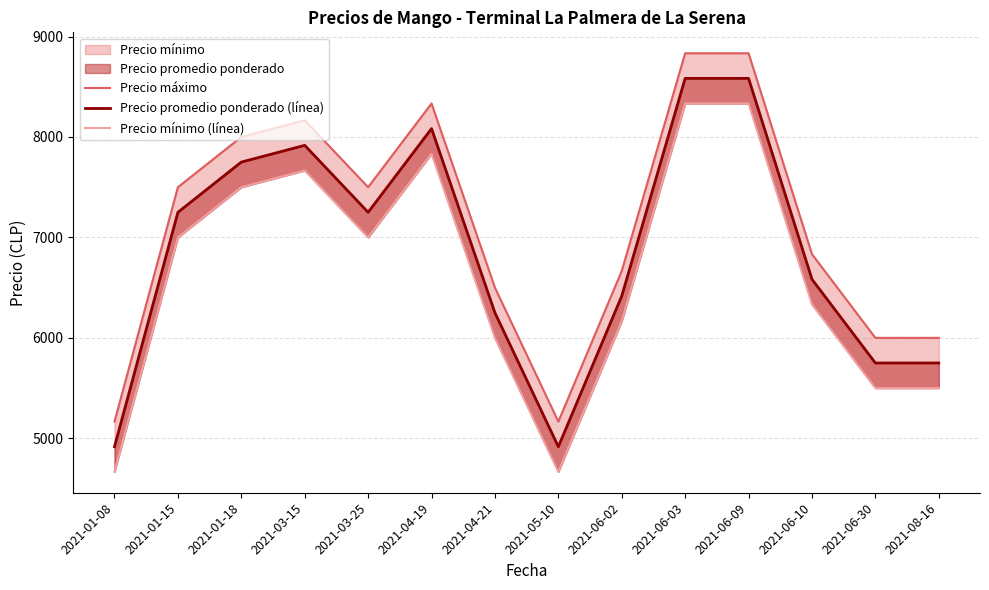

How many data points in Precio promedio ponderado (línea) are less than 7250?

7